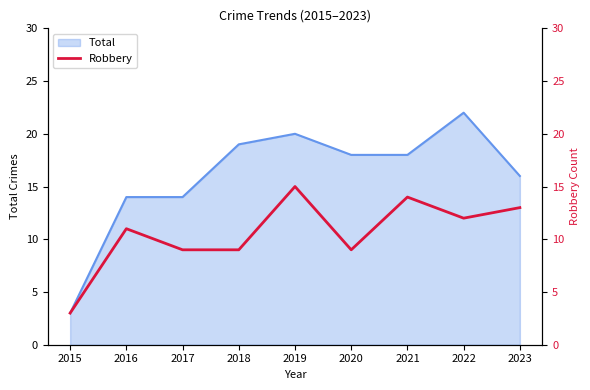

True or false: Total has a value of 3 at 2015.

True